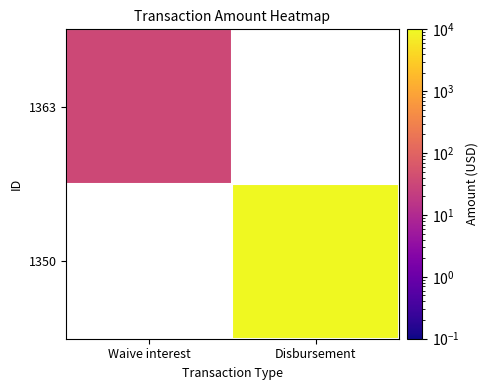

Is the value of 1350 at Waive interest greater than the value of 1363 at Waive interest?

No